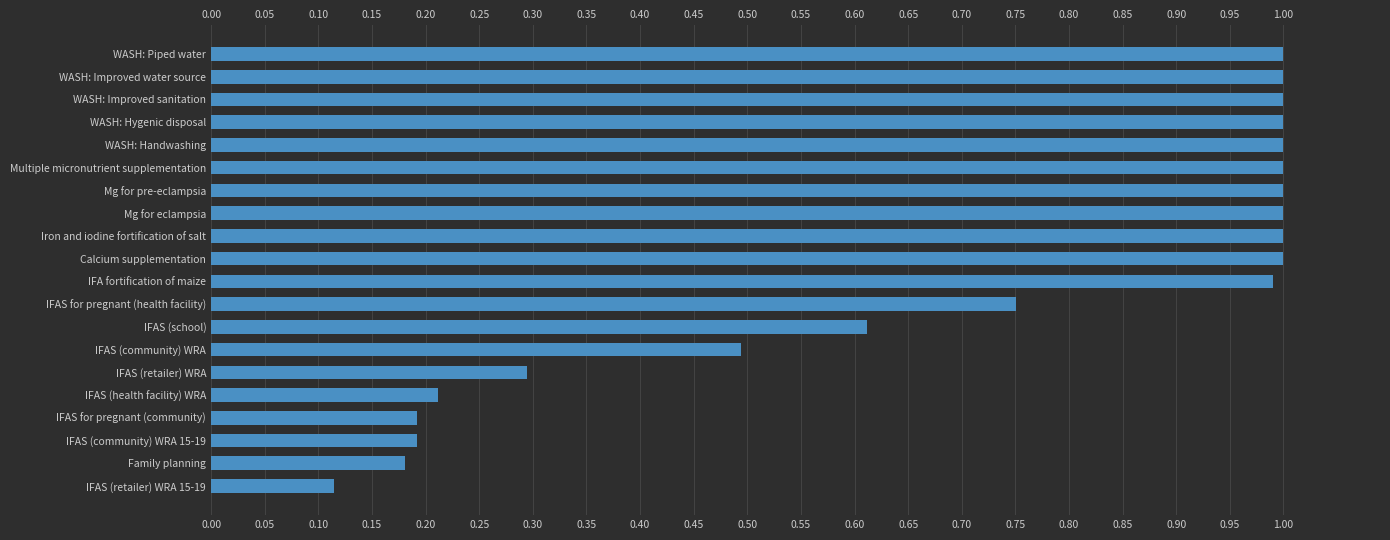

Which label corresponds to the smallest value in the chart?

IFAS (retailer) WRA 15-19